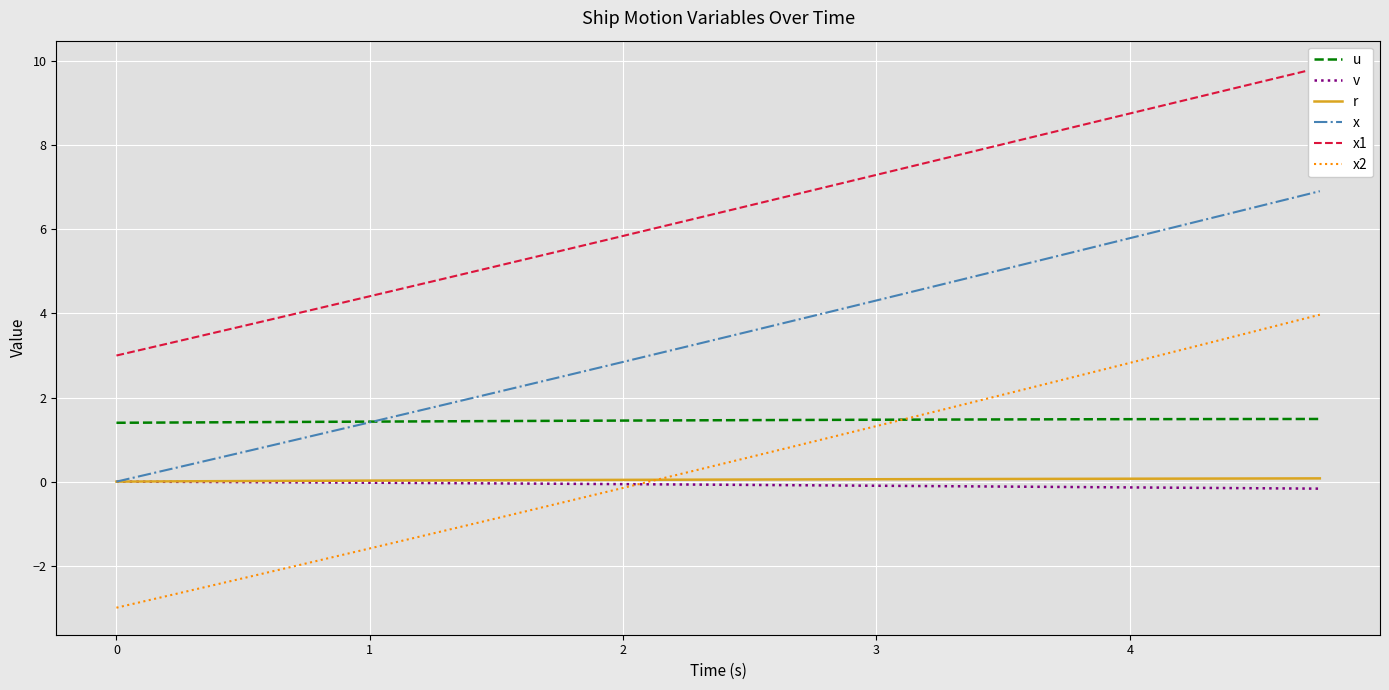

True or false: u and r cross at least once.

False